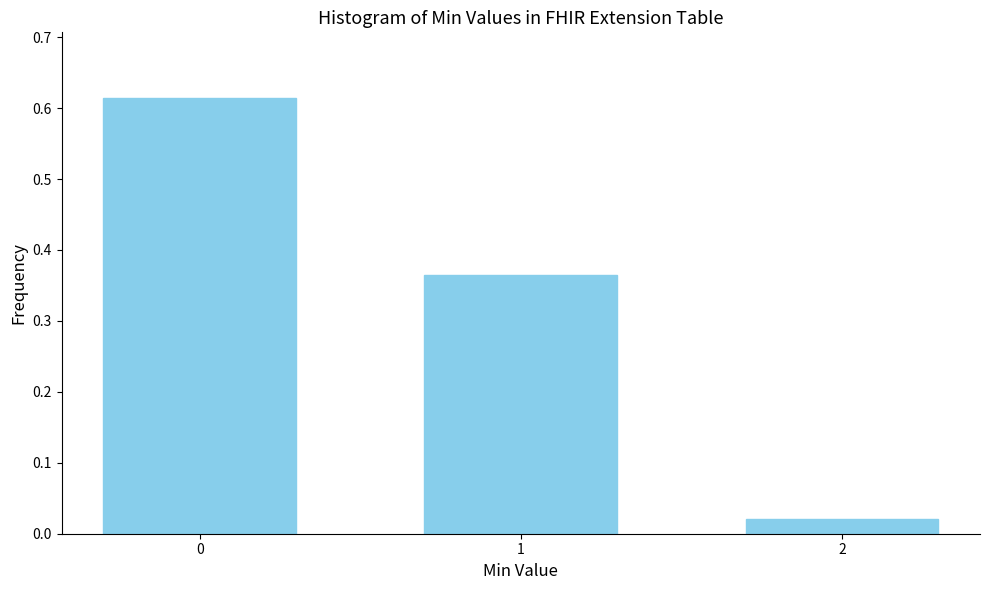

True or false: the data shows 0.3 at 0.

False